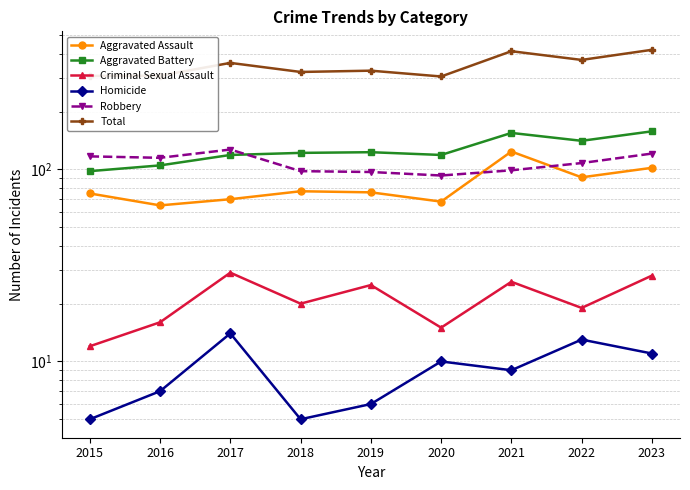

True or false: Total and Aggravated Assault cross at least once.

False